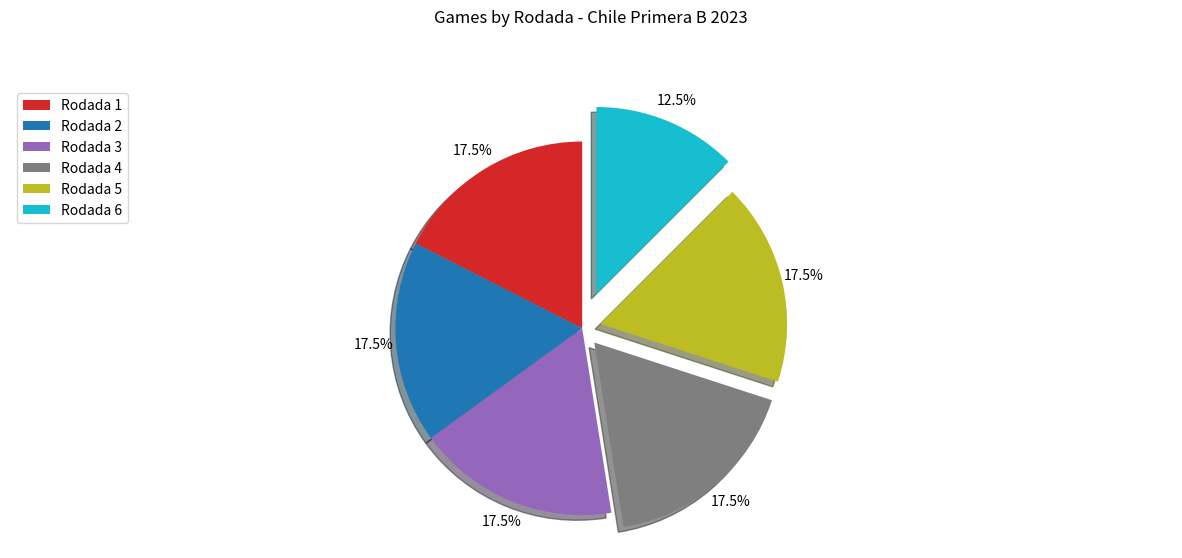

Is there any slice that represents more than half of the pie?

No